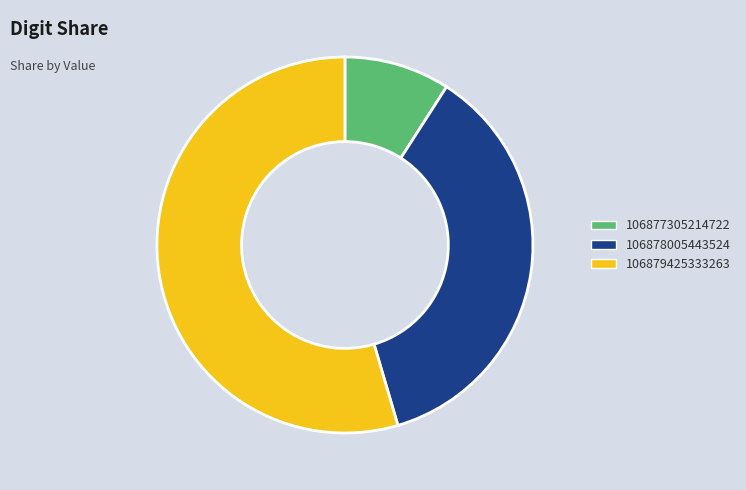

Is it true that 106878005443524 is 22% of the pie?

False